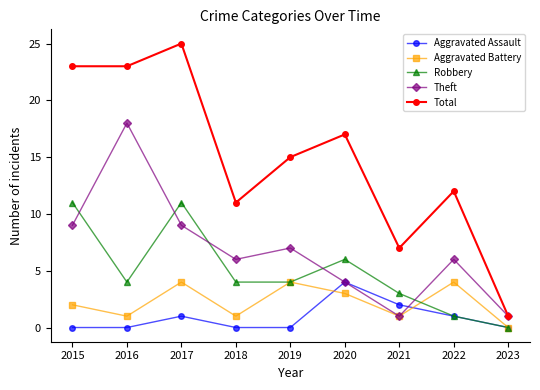

Reading left to right, transcribe all the data shown in this chart.

Aggravated Assault: 0	0	1	0	0	4	2	1	0
Aggravated Battery: 2	1	4	1	4	3	1	4	0
Robbery: 11	4	11	4	4	6	3	1	0
Theft: 9	18	9	6	7	4	1	6	1
Total: 23	23	25	11	15	17	7	12	1